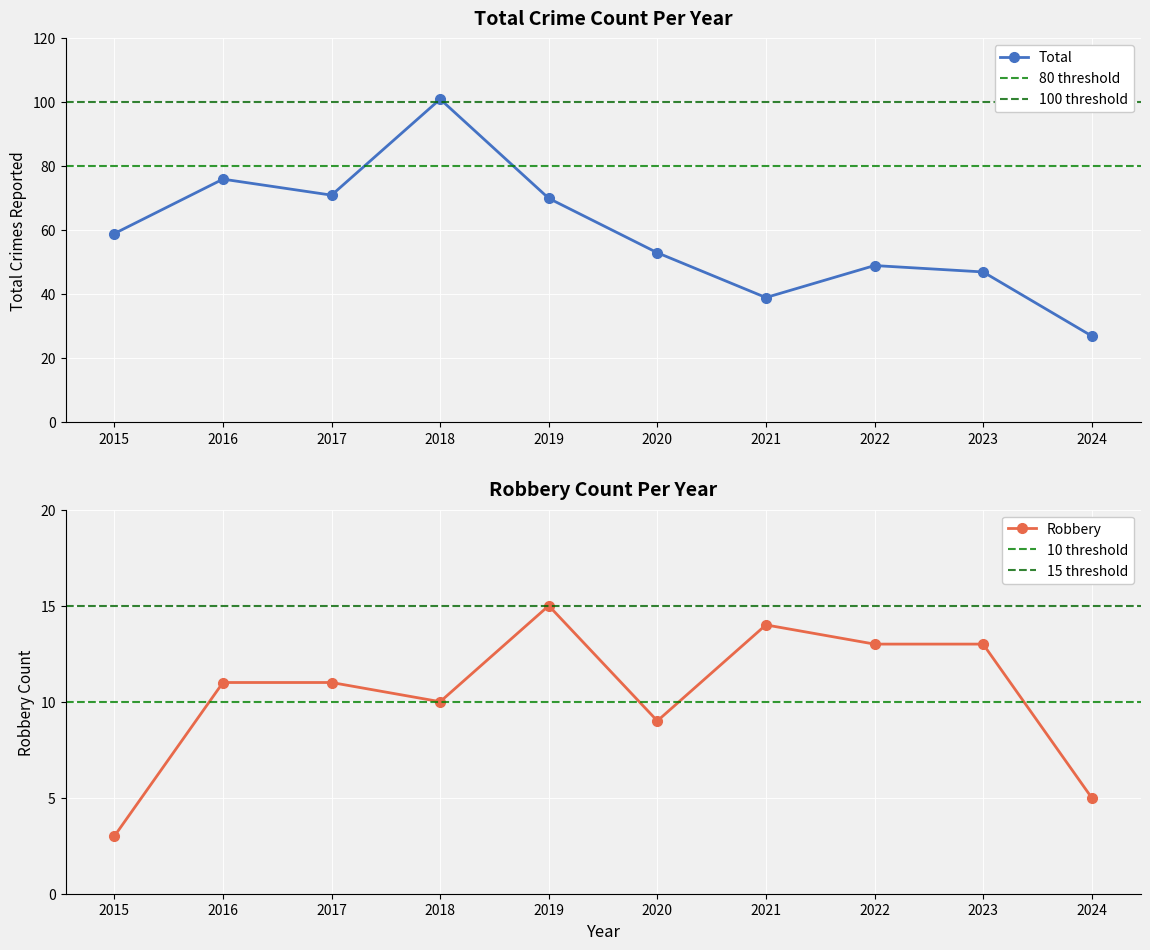

The value of Theft at 2024 is 24. True or false?

False